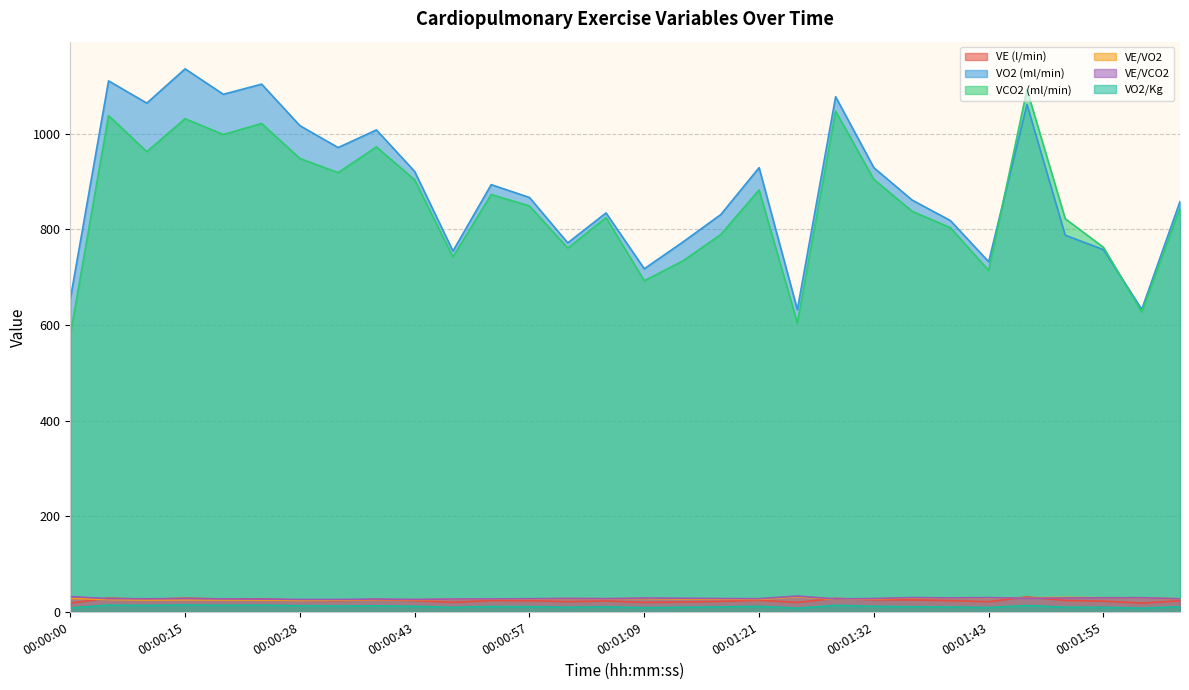

Where is VE/VO2 nearest to the value 28?

00:01:06